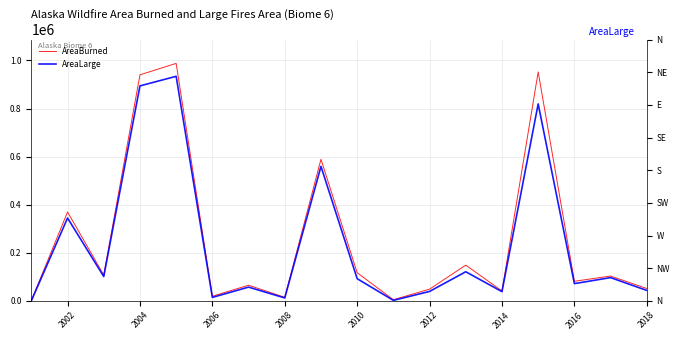

The value of AreaBurned at 2014 is 27519.0. True or false?

False